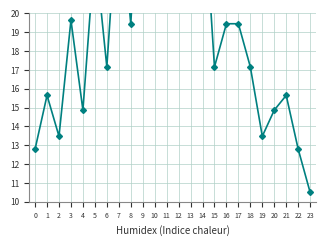

How many interior local peaks (higher than both neighbors) does the data have?

8